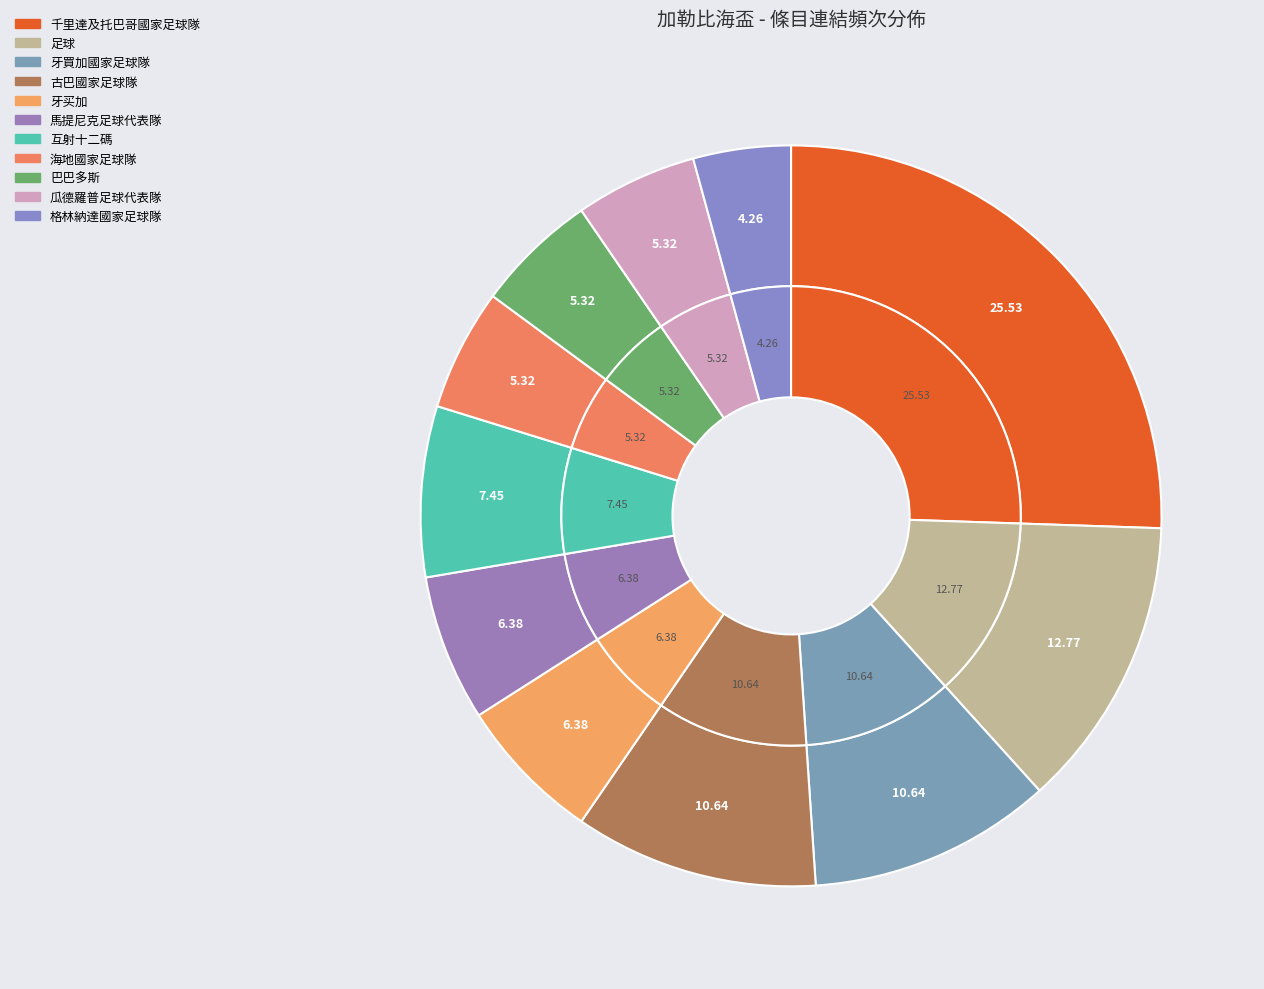

Does any single category account for the majority?

No